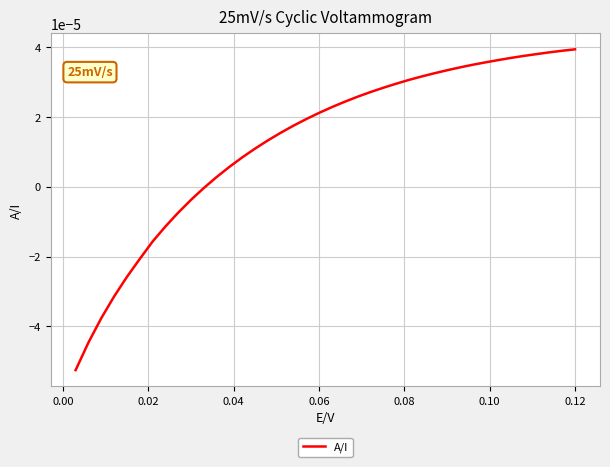

How many lines are shown in the chart?

1